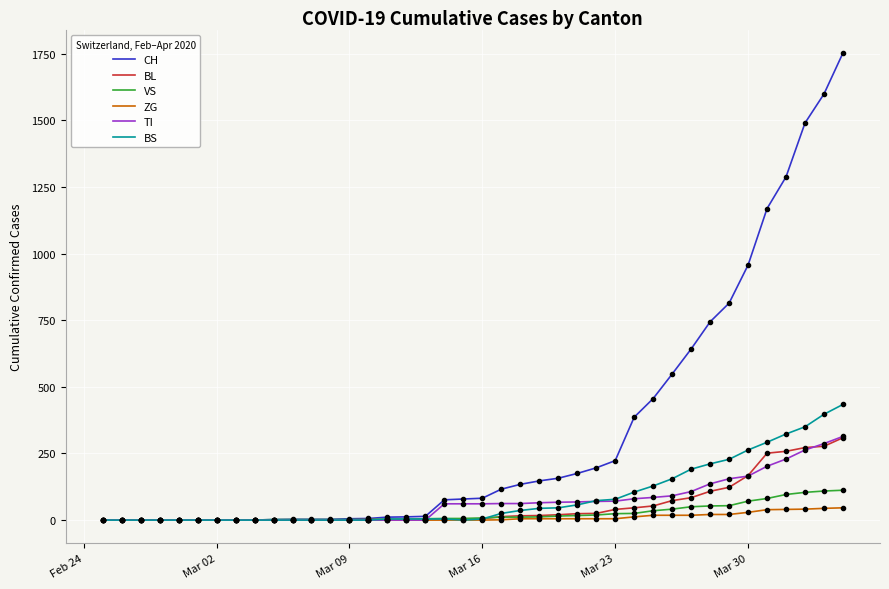

True or false: TI and BL cross at least once.

True